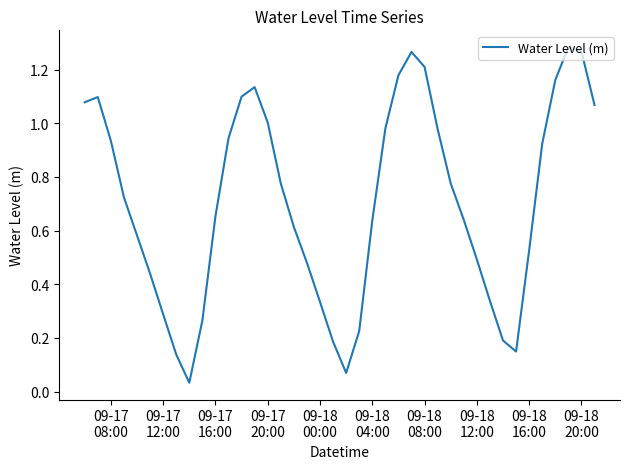

How many interior local valleys (lower than both neighbors) does the data have?

3